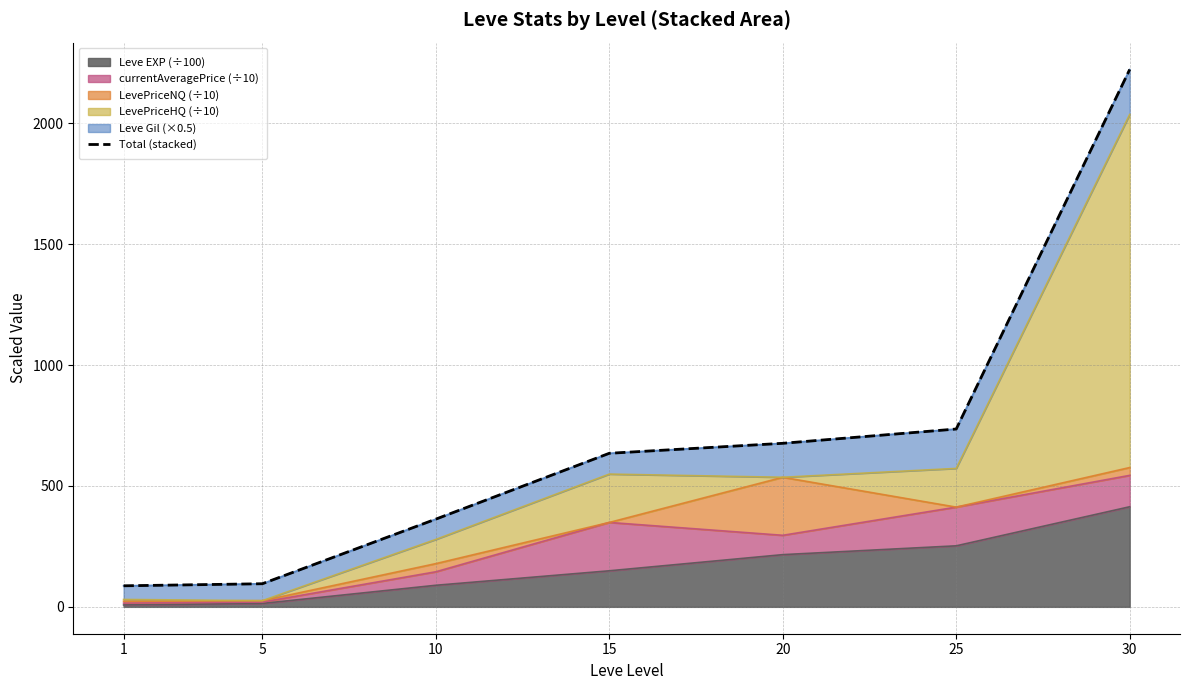

Which category has the highest value across all series?

30